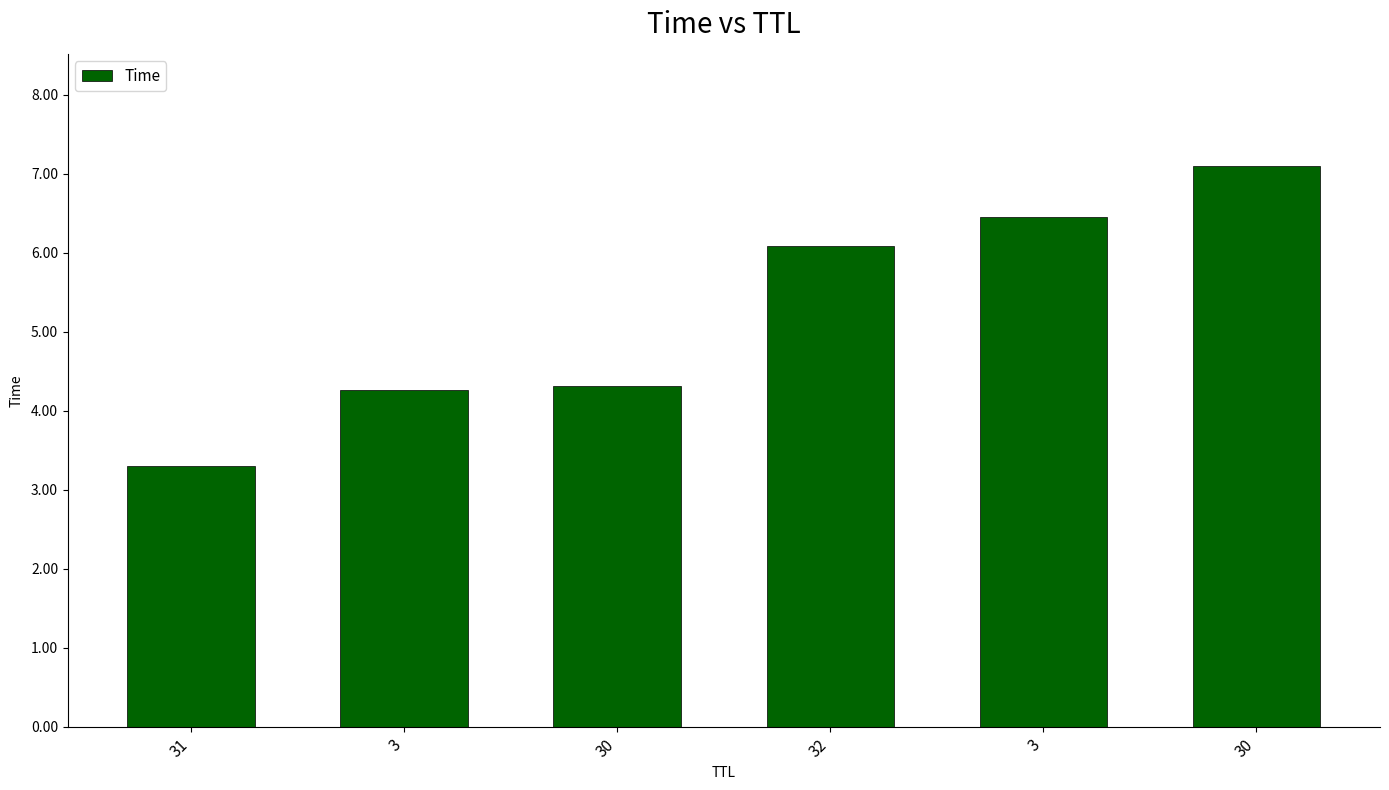

How many bars are there in total?

6